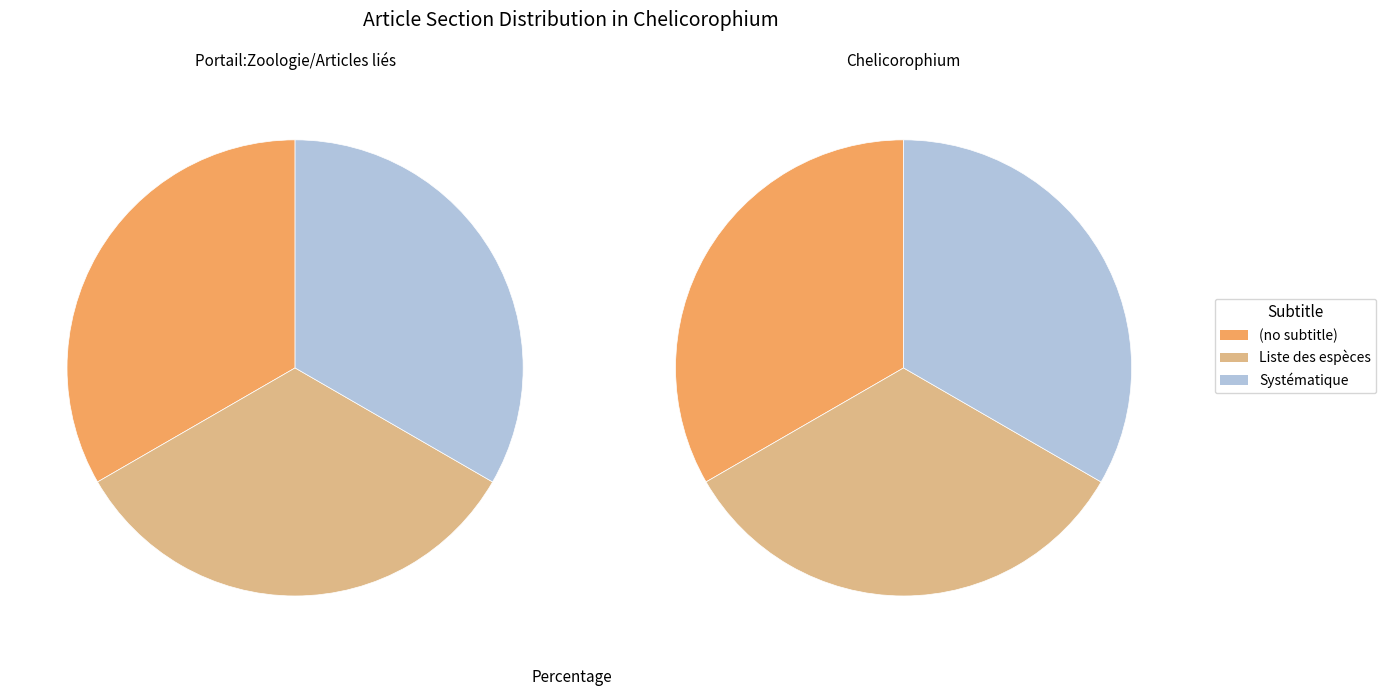

Count the number of slices in the pie.

3